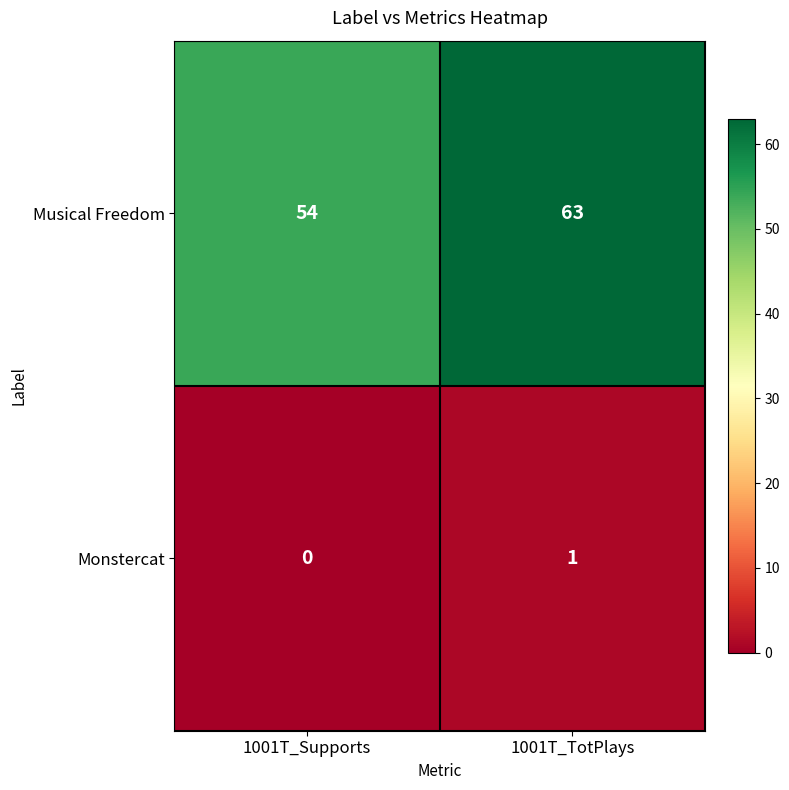

At which label is Monstercat closest to 0?

1001T_Supports